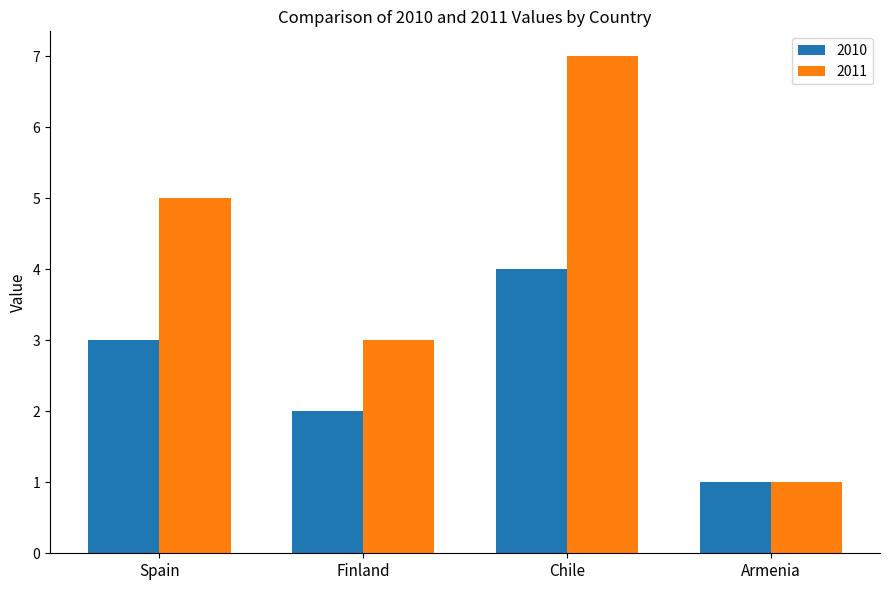

How many categories are shown in the chart?

4